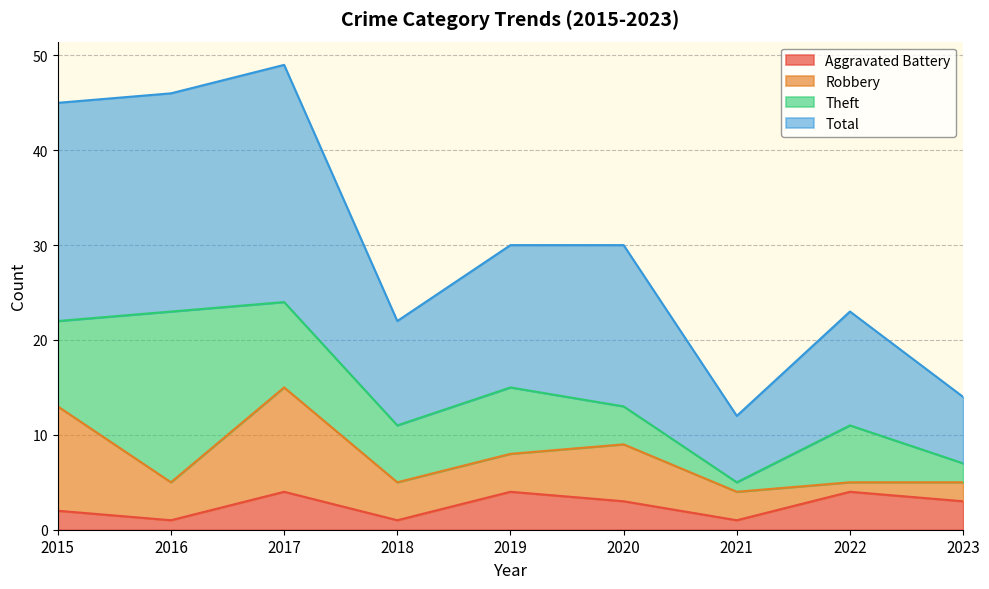

The value of Aggravated Battery at 2020 is 5. True or false?

False